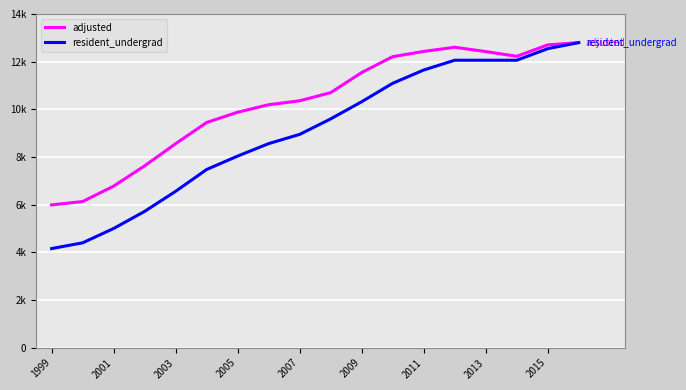

Which series has the widest spread of values?

resident_undergrad